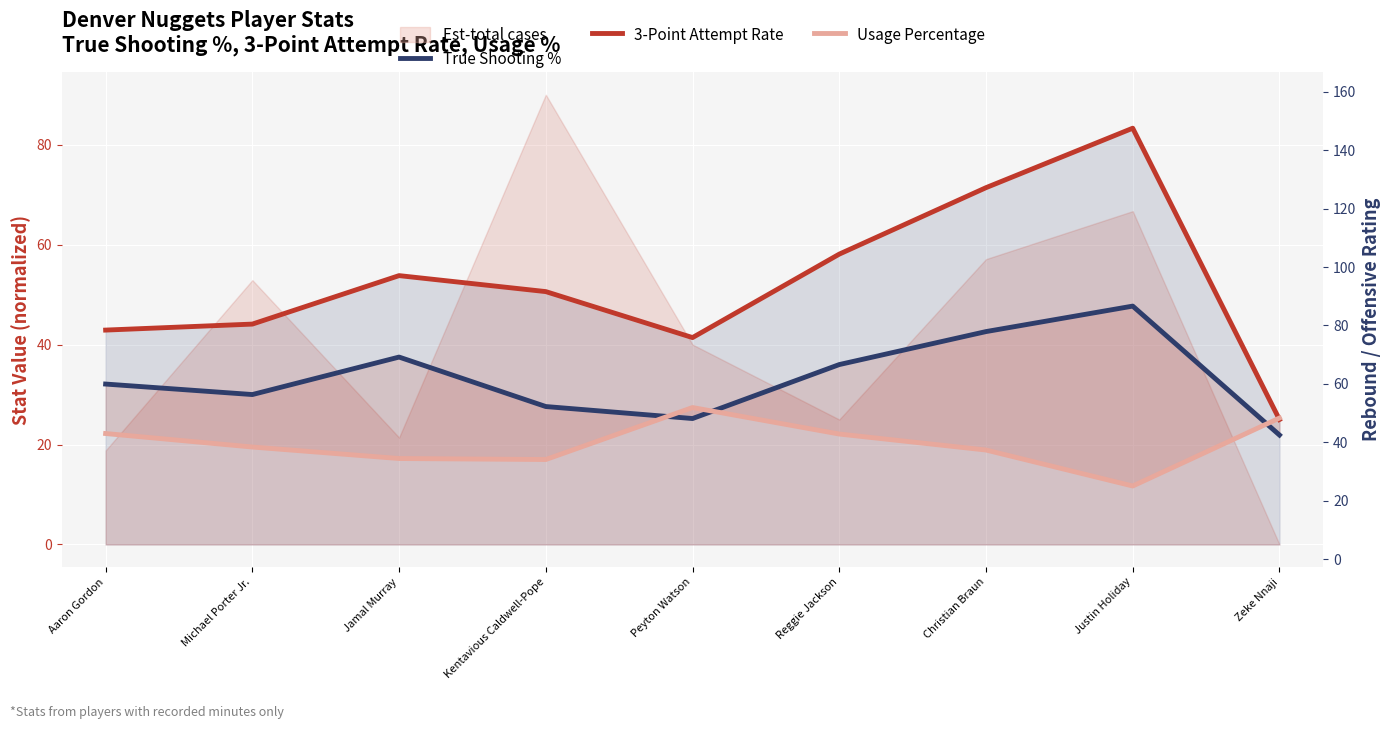

At which category does True Shooting % reach its first local peak?

Jamal Murray